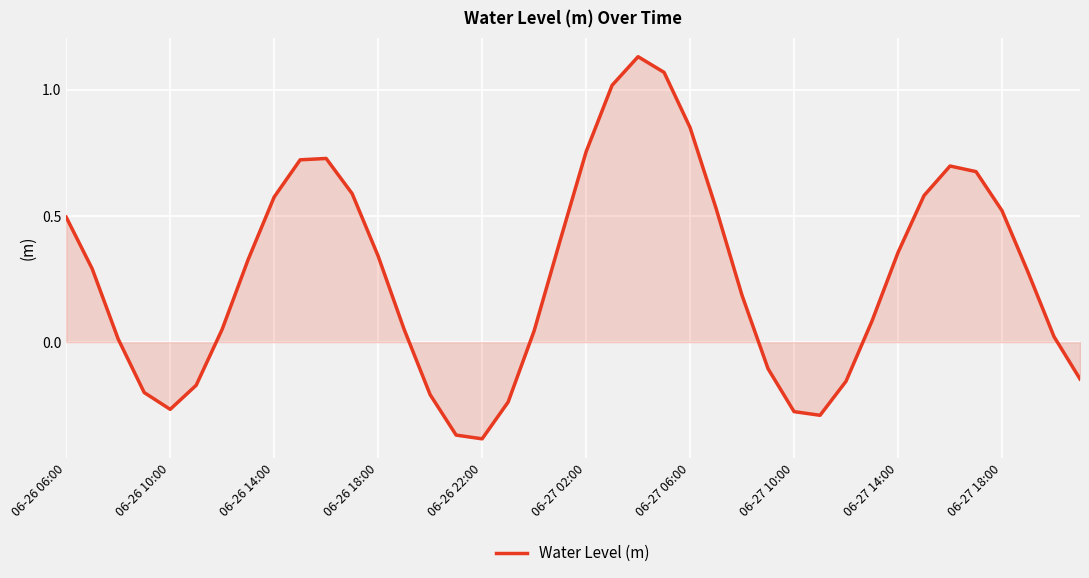

What is the smallest value displayed?

-0.4